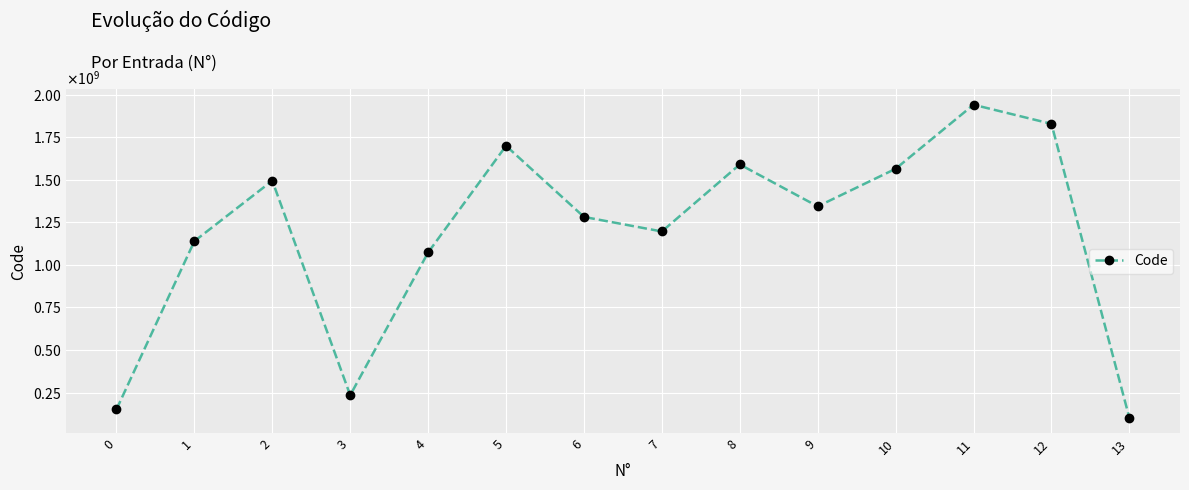

Rank the categories by value from highest to lowest.

11, 12, 5, 8, 10, 2, 9, 6, 7, 1, 4, 3, 0, 13